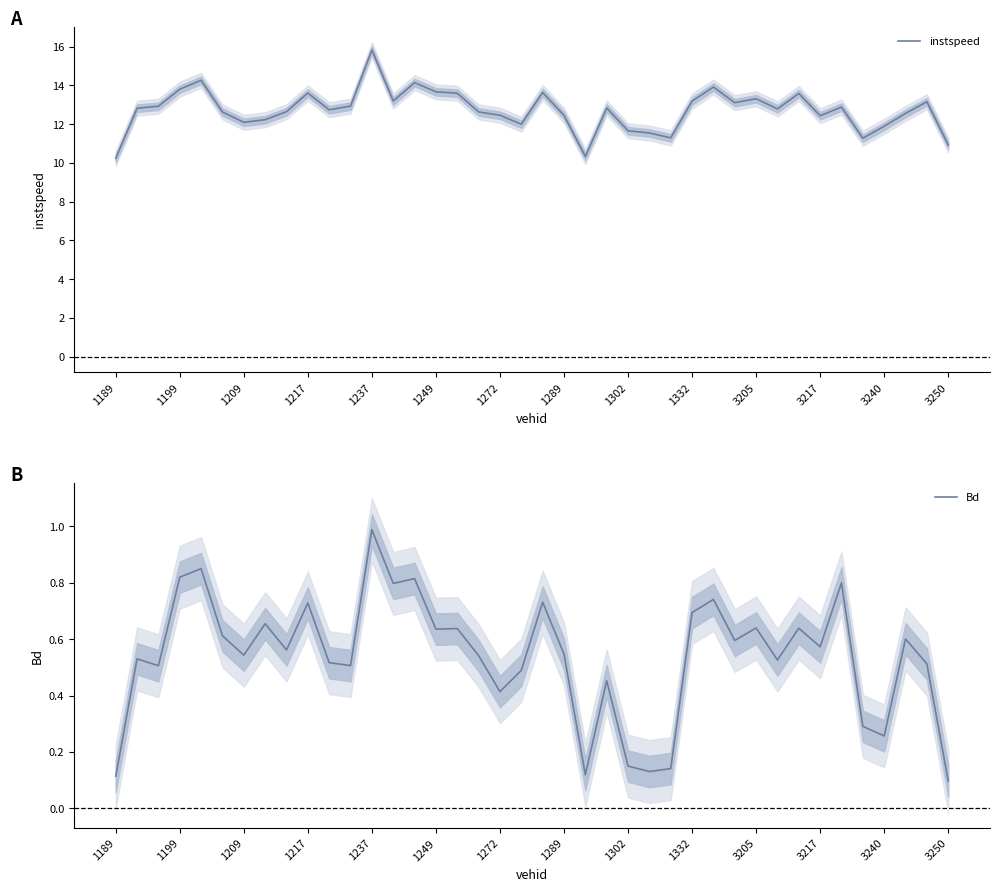

What is the sum of the Bd values at 26 and 38?

0.7